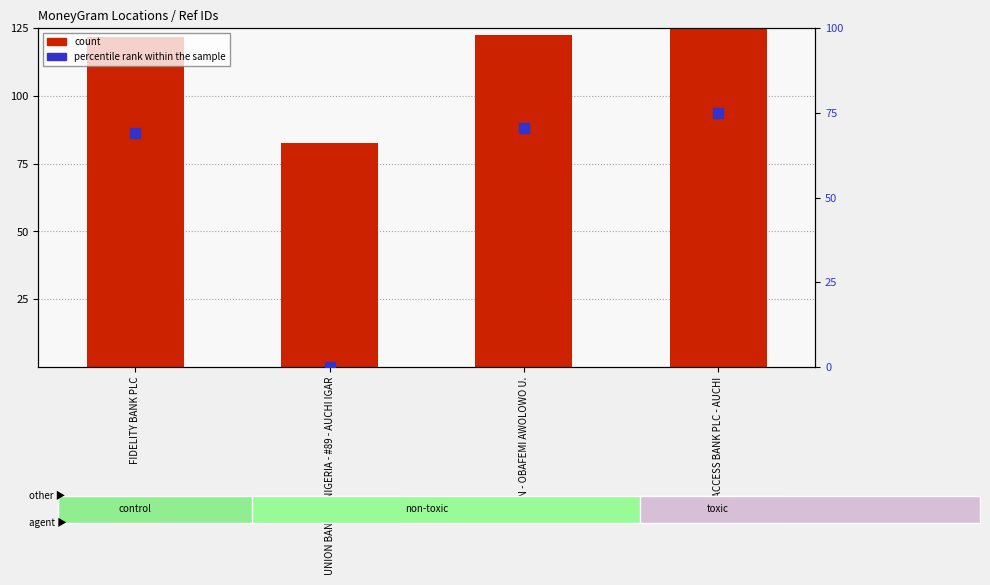

Is the value of count at UNION BANK OF NIGERIA - #89 - AUCHI IGAR greater than the value of percentile rank within the sample at FBN - OBAFEMI AWOLOWO U.?

Yes